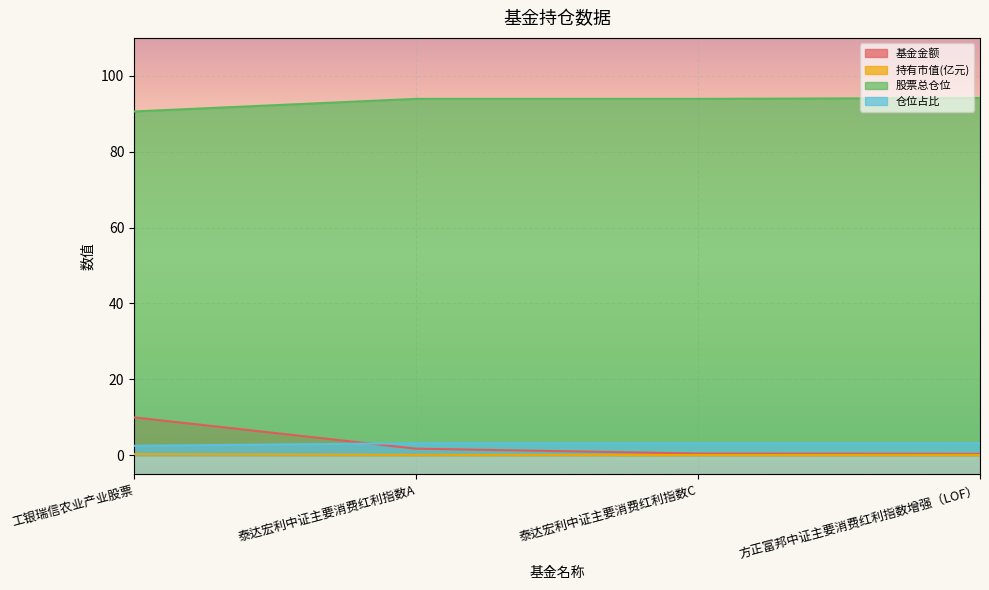

True or false: 基金金额 and 股票总仓位 intersect in this chart.

False